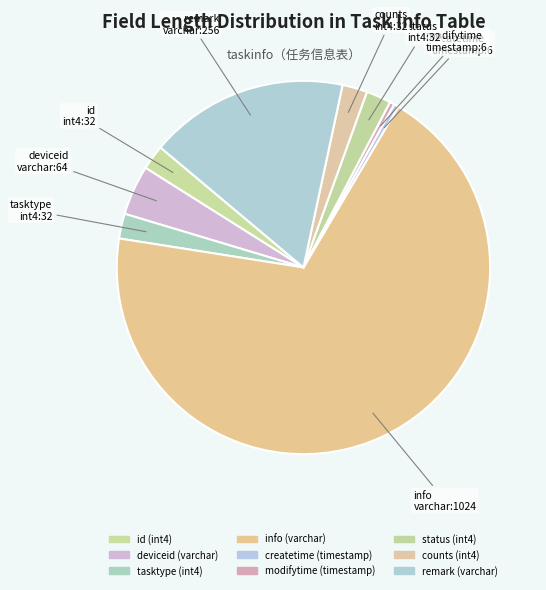

What is the ratio of the value at tasktype (int4) to the value at remark (varchar)?

0.1